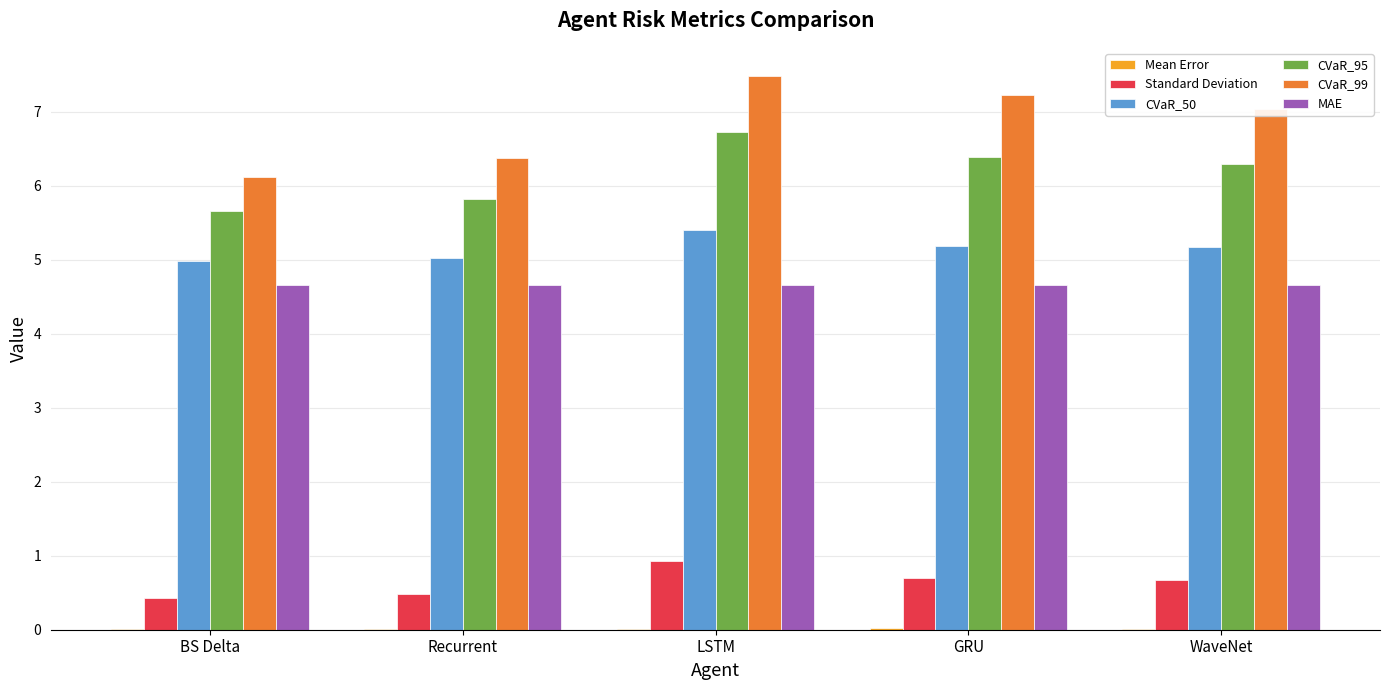

The value of MAE at BS Delta is 4.7. True or false?

True